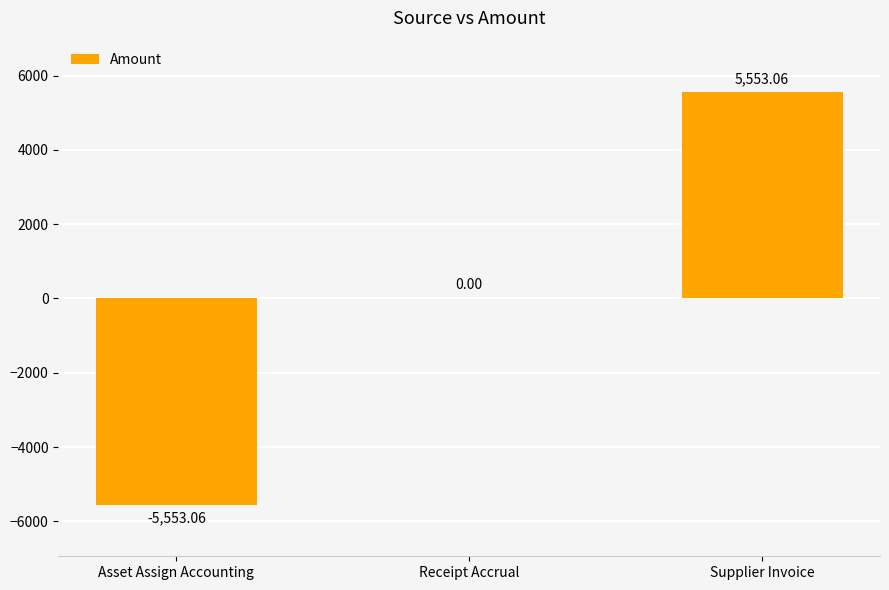

At which category does the chart reach its peak across all series?

Supplier Invoice